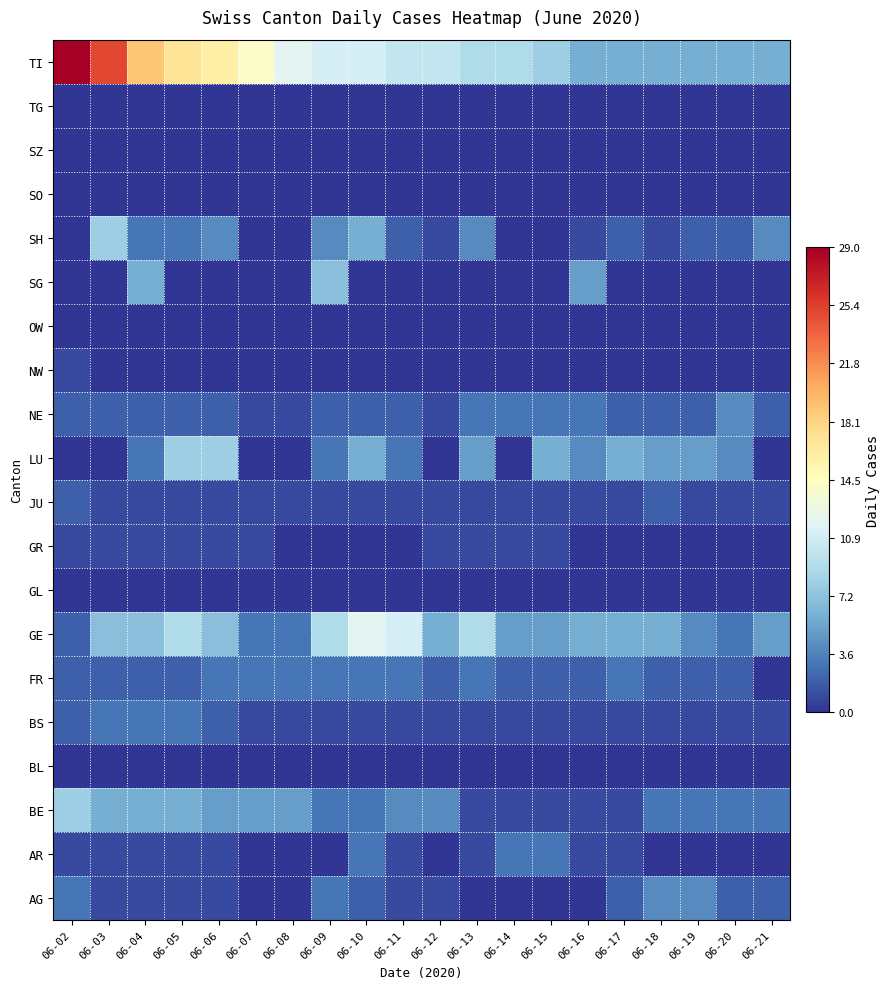

At which category is the sum across all series the highest?

06-03